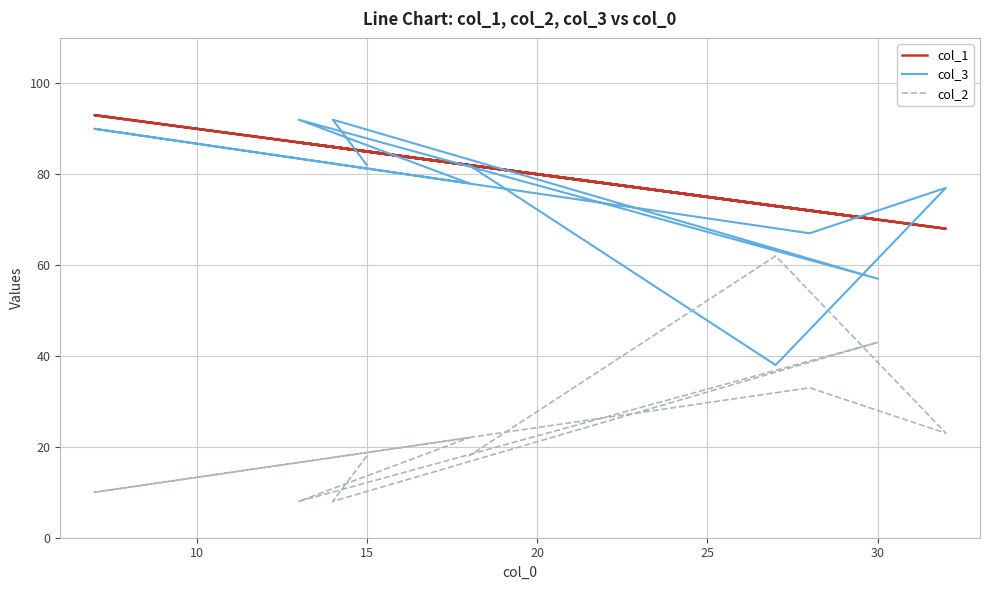

What is the highest value of the col_3 series?

92